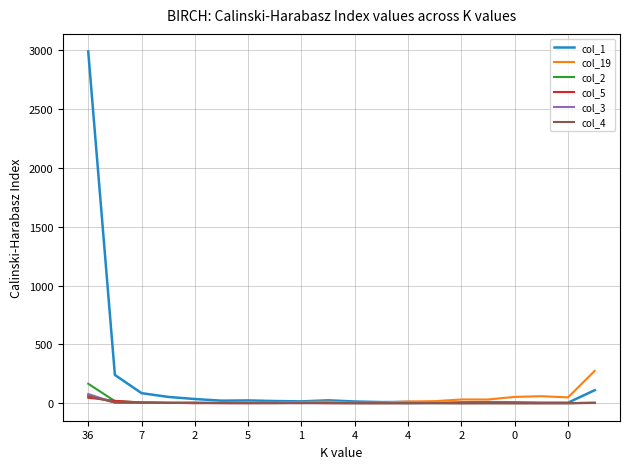

Which series has the largest total across all categories?

col_1